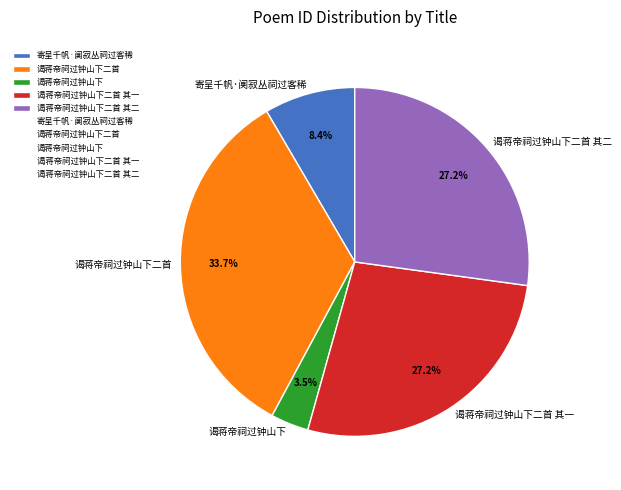

How many segments does this pie chart have?

5